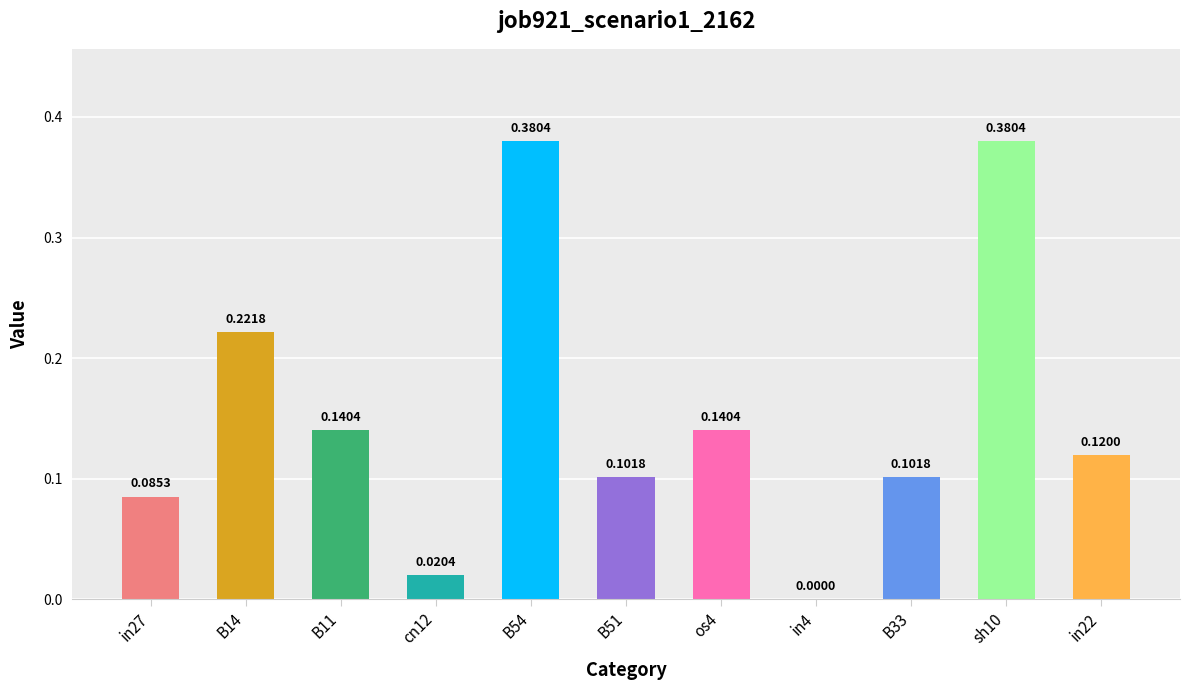

How many positive values are there?

10